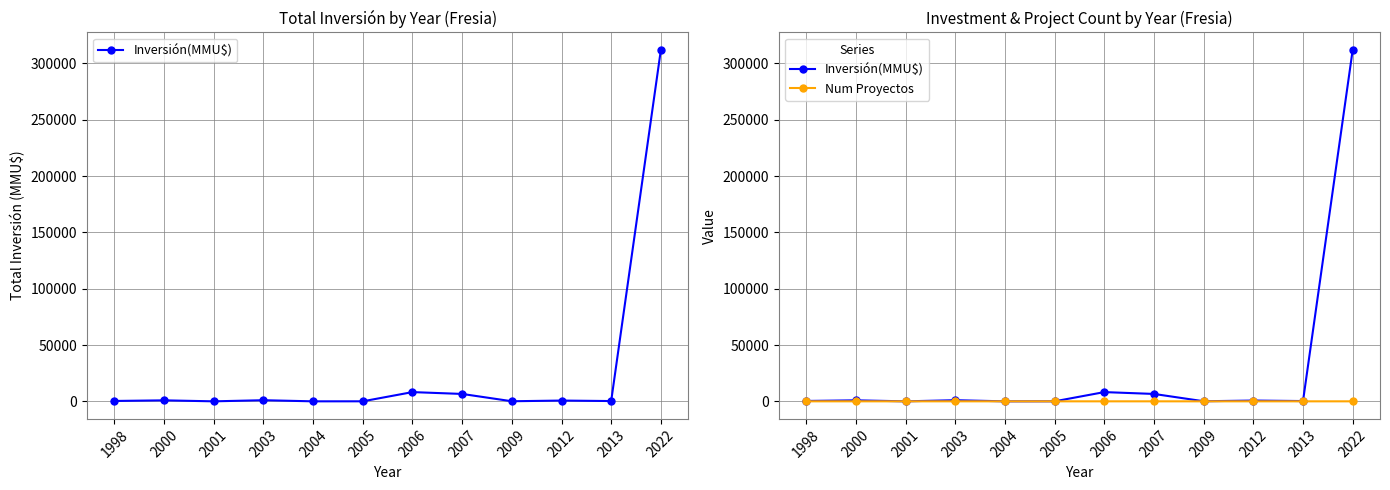

What is the difference between the second highest and minimum values in the Inversión(MMU$) series?

8200